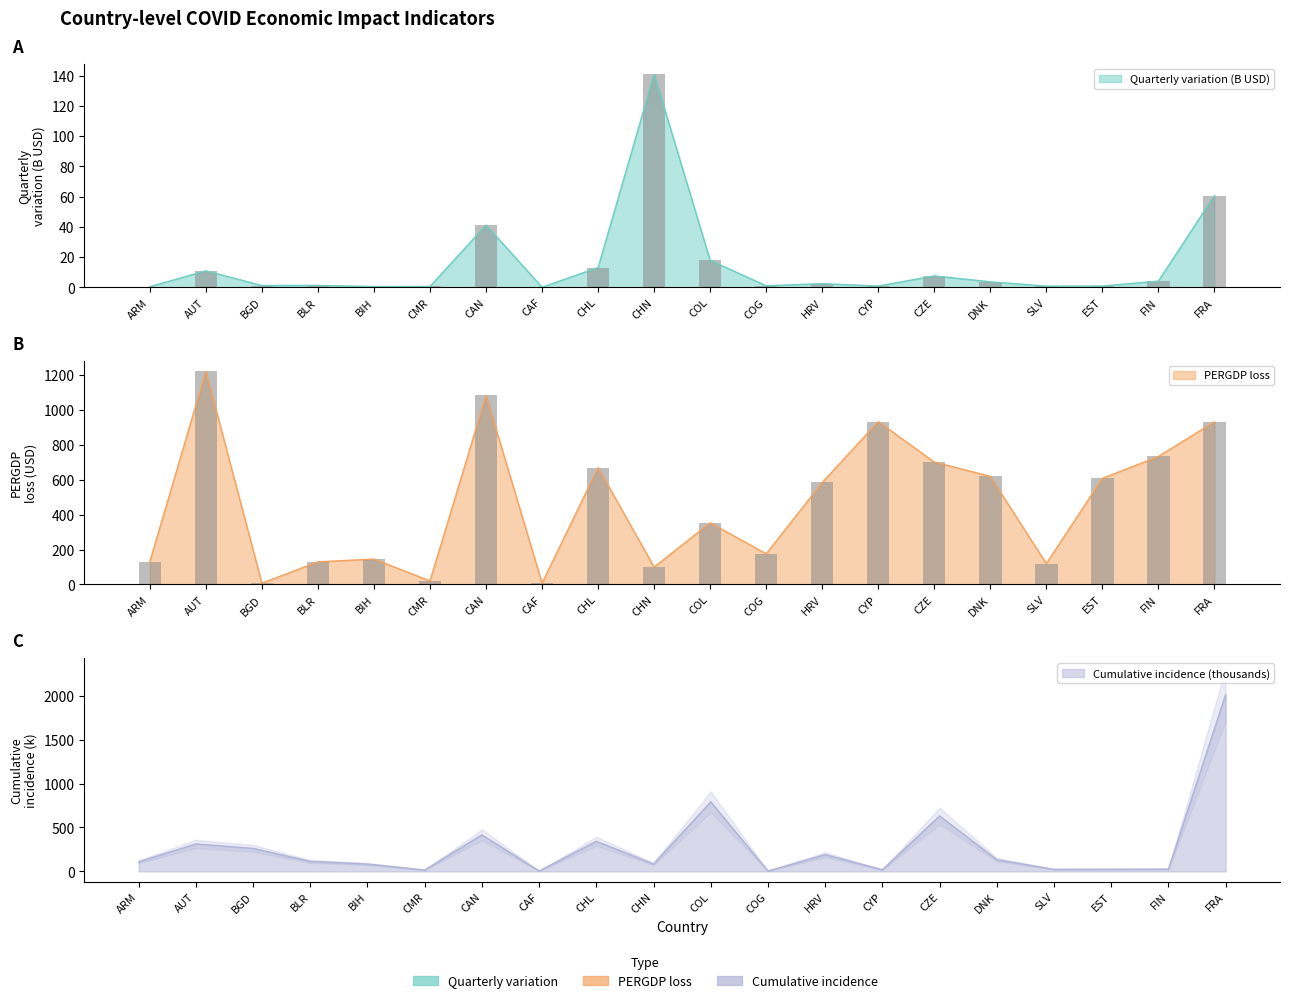

What is the maximum value shown in the chart?

2012.3